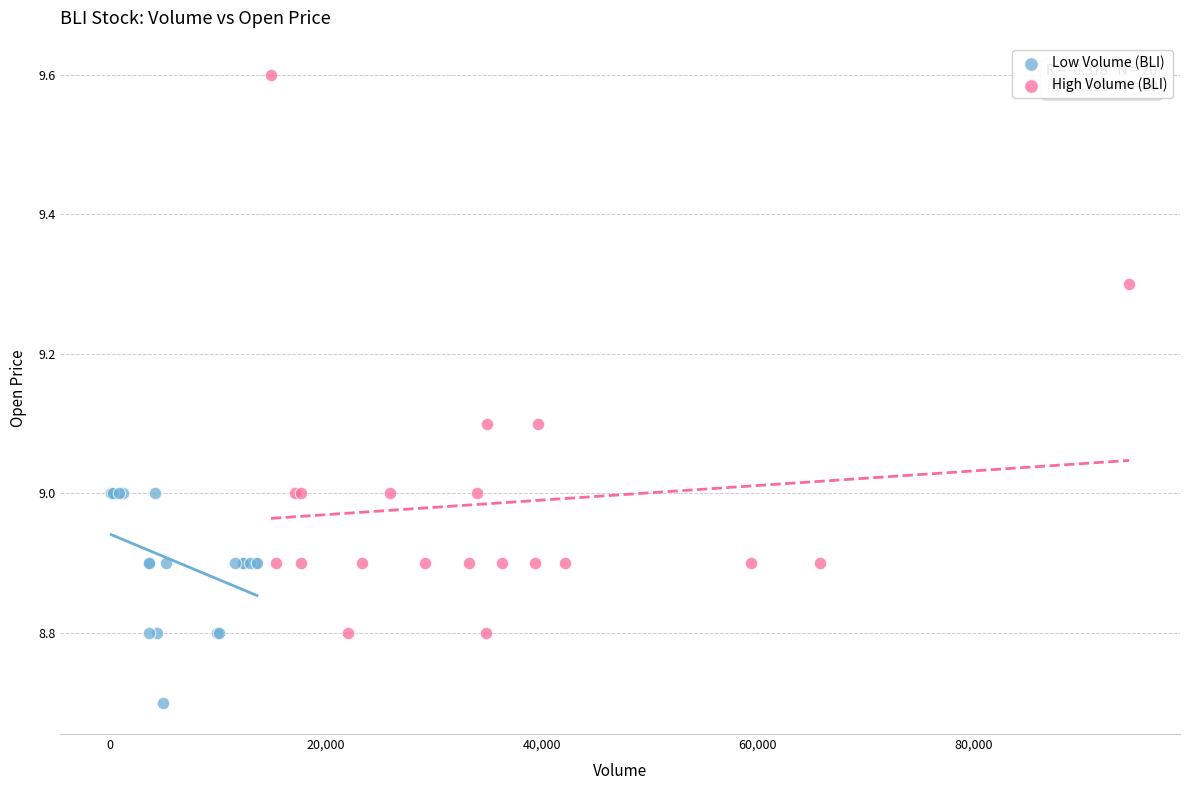

Which series has the widest spread of Y values?

High Volume (BLI)